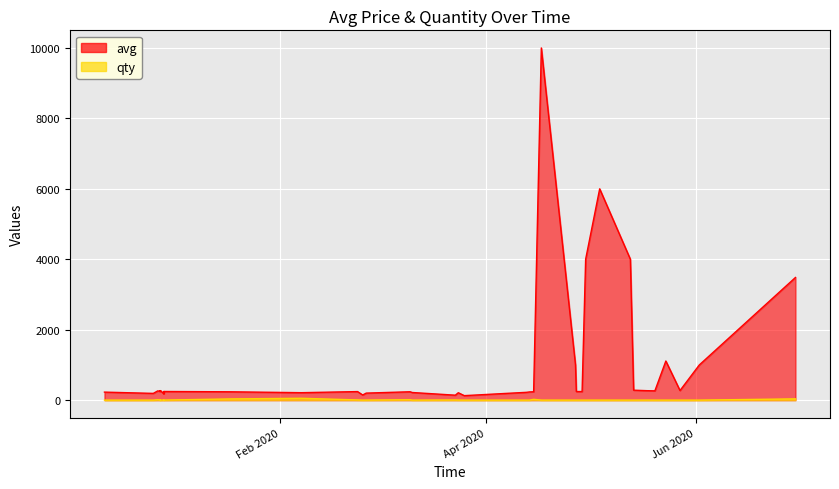

What is the difference between the maximum and second lowest values in the qty series?

52